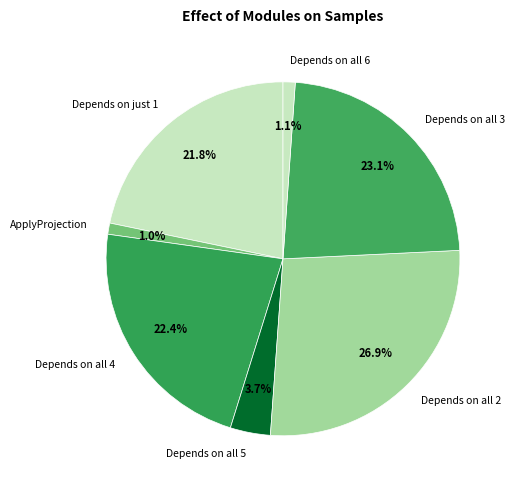

How many slices are in this pie chart?

7